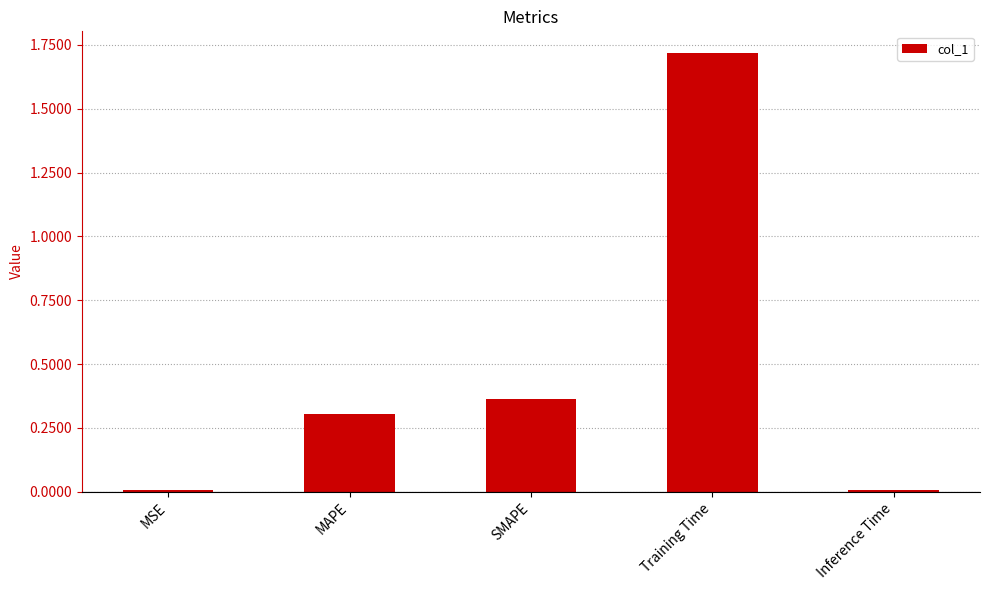

What is the average value?

0.5